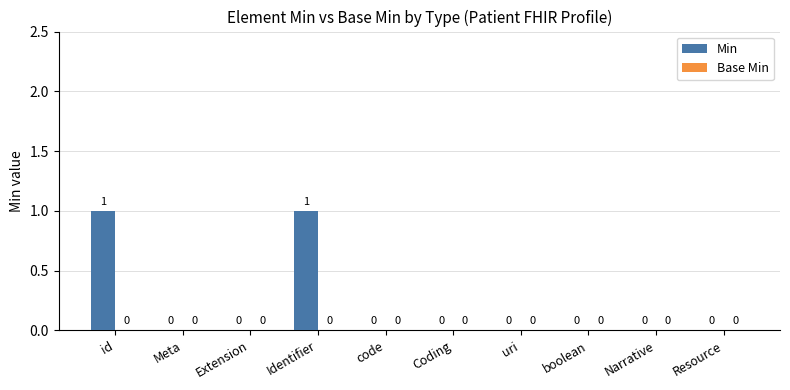

How many values are between 0 and 1?

10